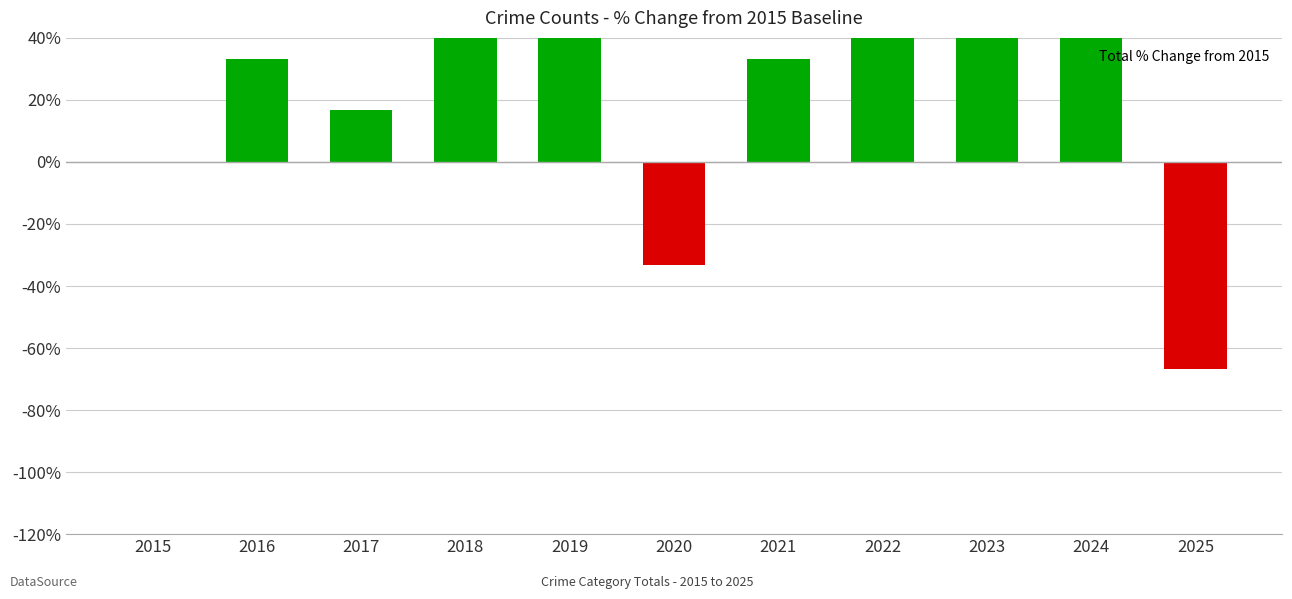

Rank the categories by value from highest to lowest.

2023, 2019, 2024, 2022, 2018, 2016, 2021, 2017, 2015, 2020, 2025